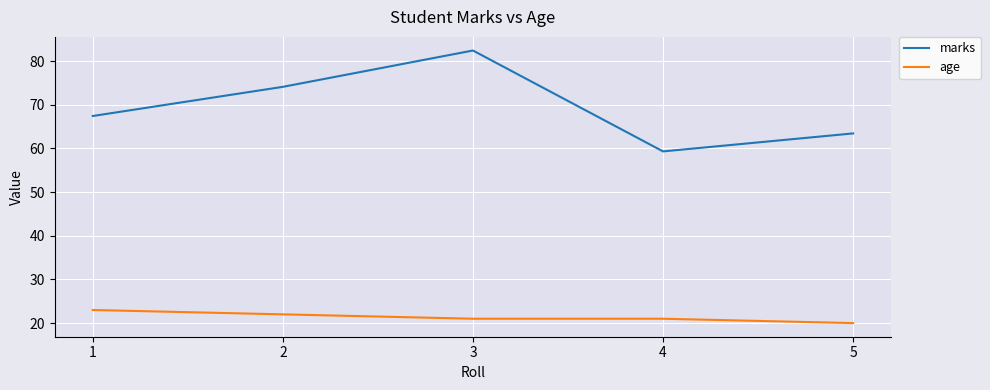

What is the difference between the maximum and minimum values in the marks series?

23.1